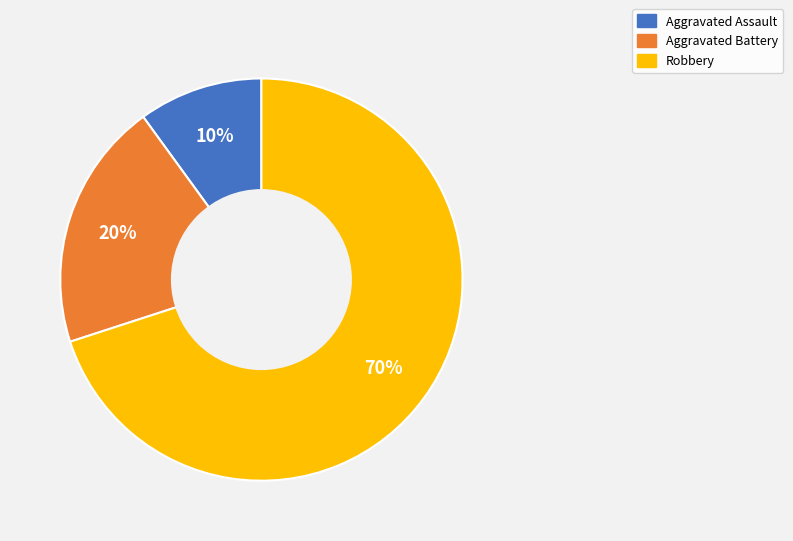

Approximately how many times larger is the value at Aggravated Assault compared to Aggravated Battery?

0.5